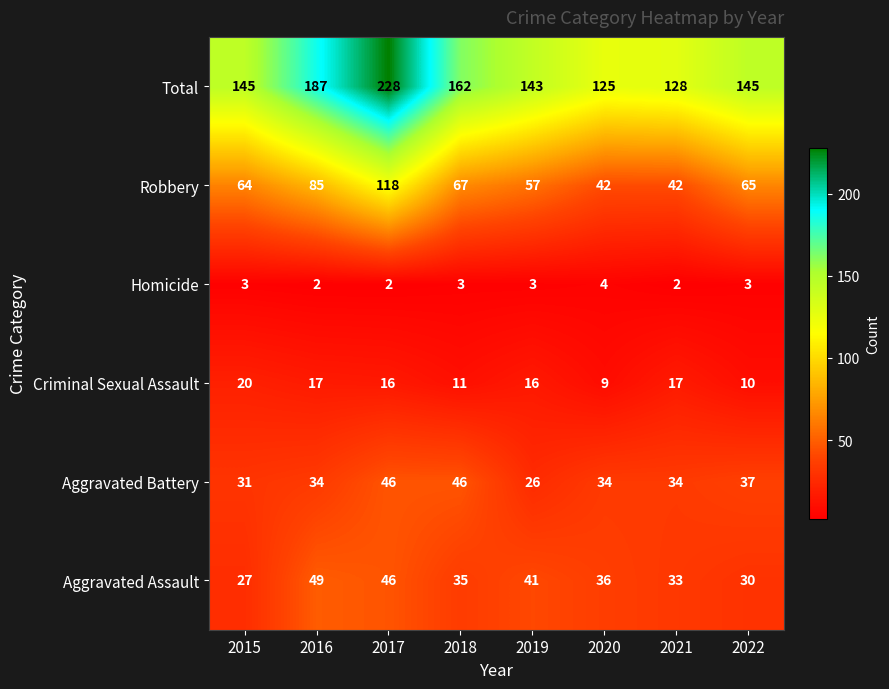

The Robbery series shows 42 at 2021. True or false?

True